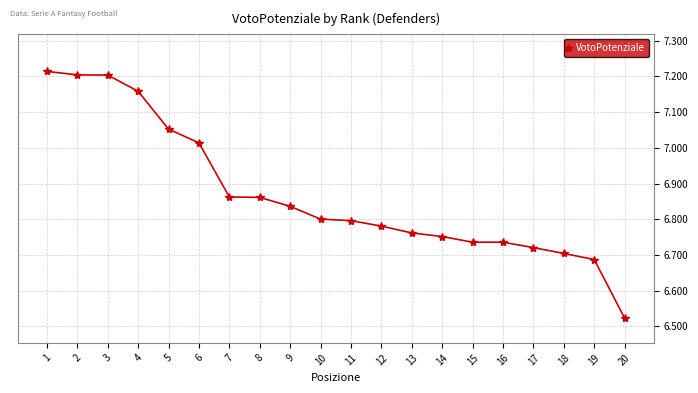

The chart shows a value of 2.1 at 2. True or false?

False